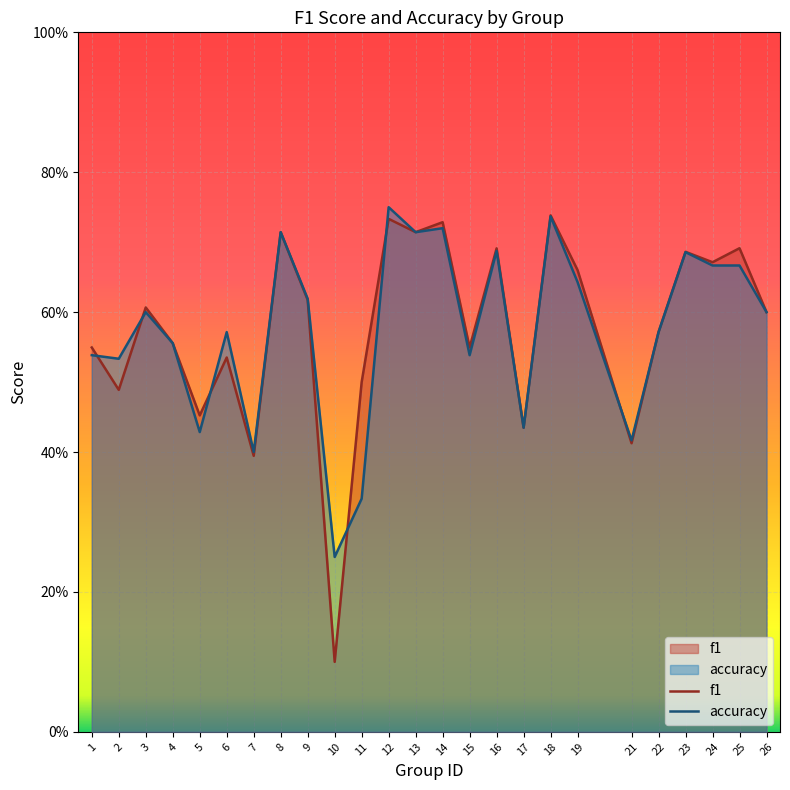

True or false: accuracy has a value of 0.9 at 4.

False